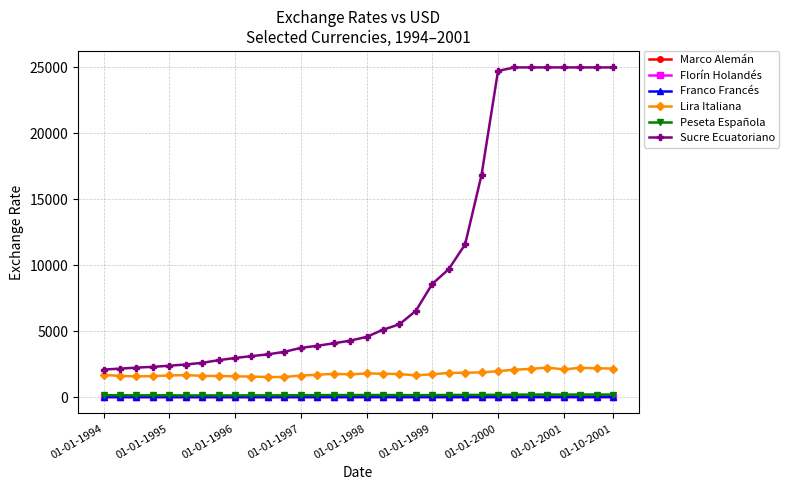

True or false: Lira Italiana and Marco Alemán cross at least once.

False